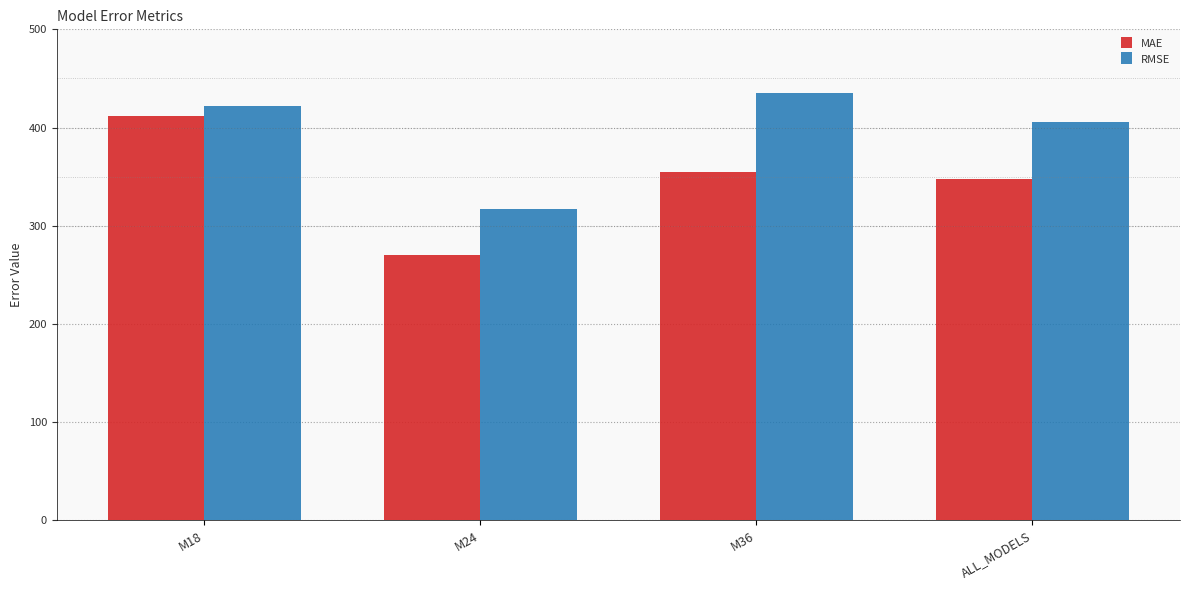

What is the total value across all series at M36?

789.7